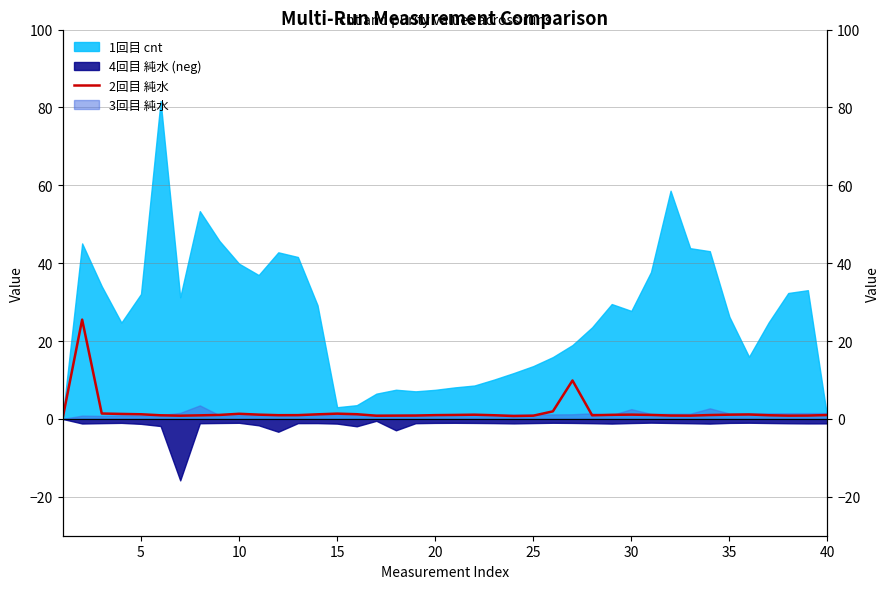

Count the number of categories in the chart.

40